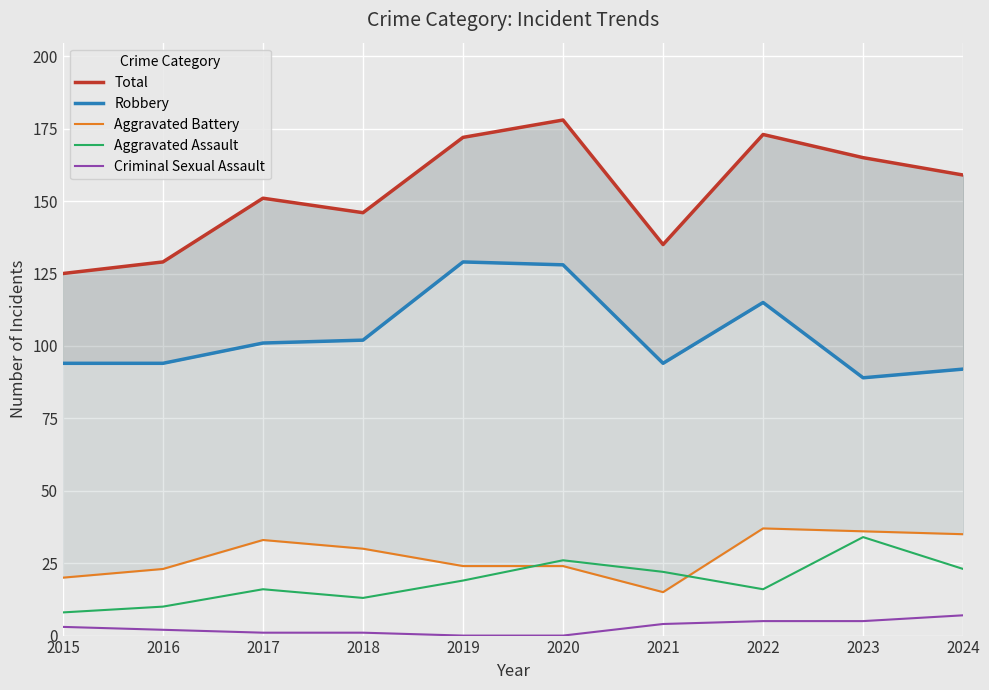

How many interior local valleys does the Aggravated Assault series have?

2